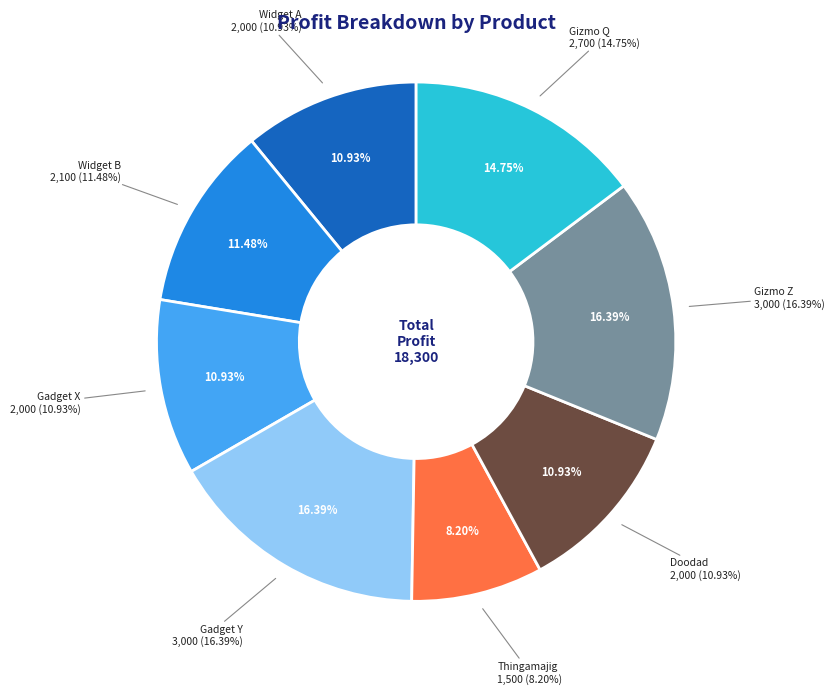

What percentage do Widget A and Gadget Y together represent?

27.3%